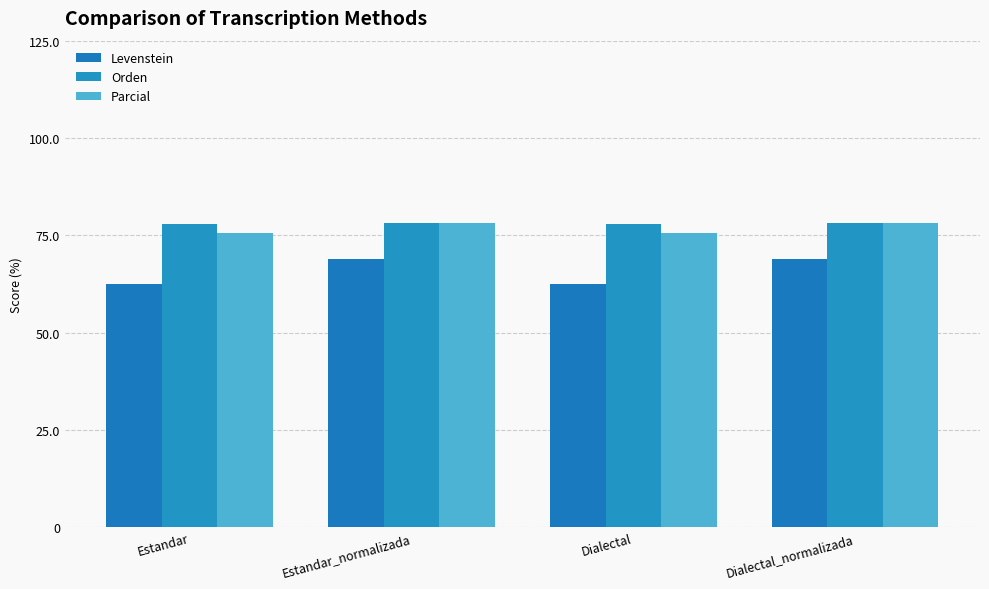

At Estandar_normalizada, list the series in order from largest to smallest.

Parcial, Orden, Levenstein